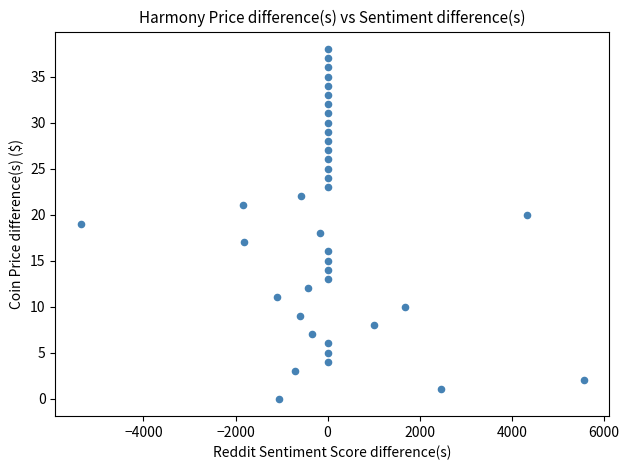

What is the range of Y values (max minus min)?

38